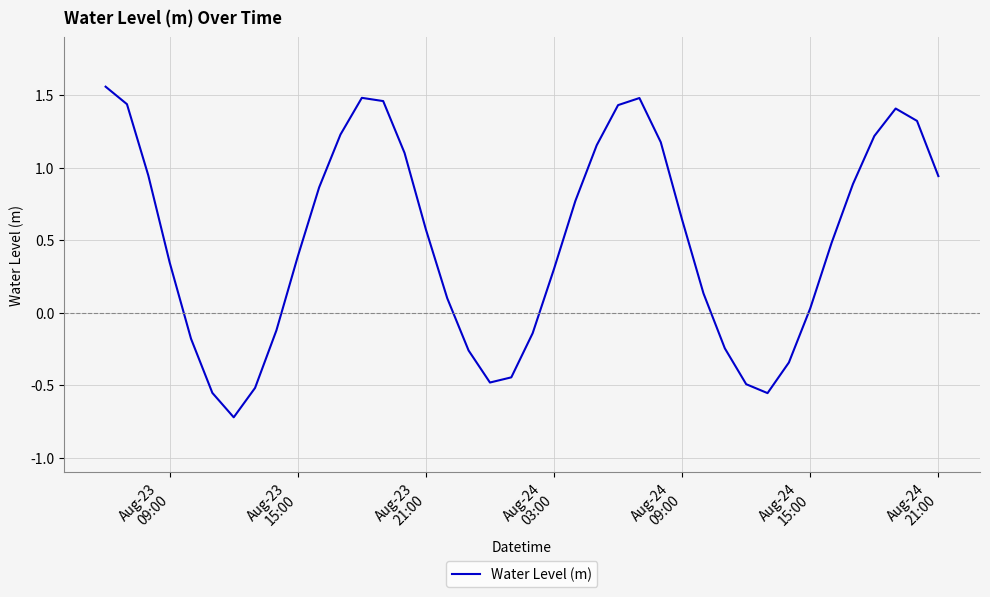

What is the difference between the maximum and minimum values?

2.3